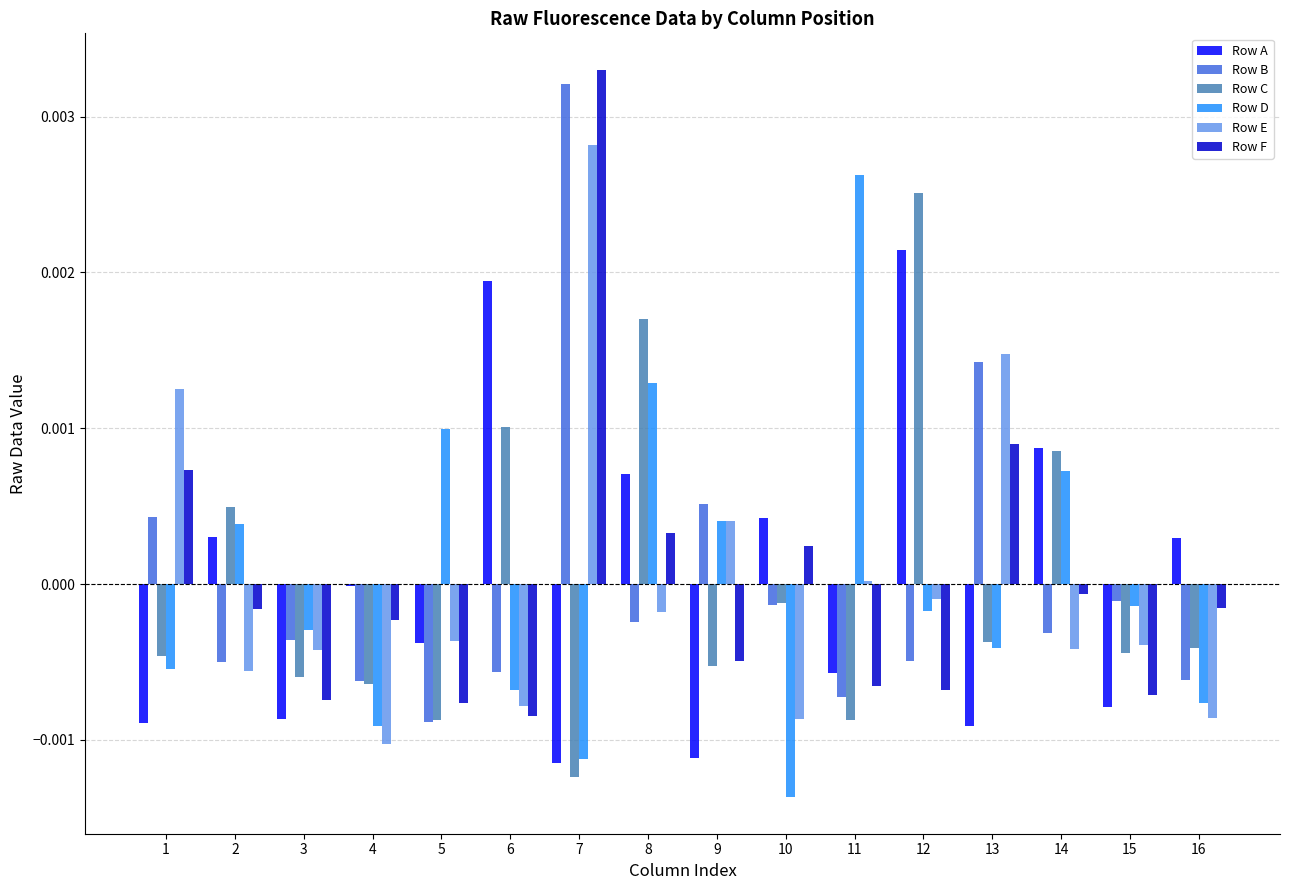

At which category is the sum across all series the highest?

7